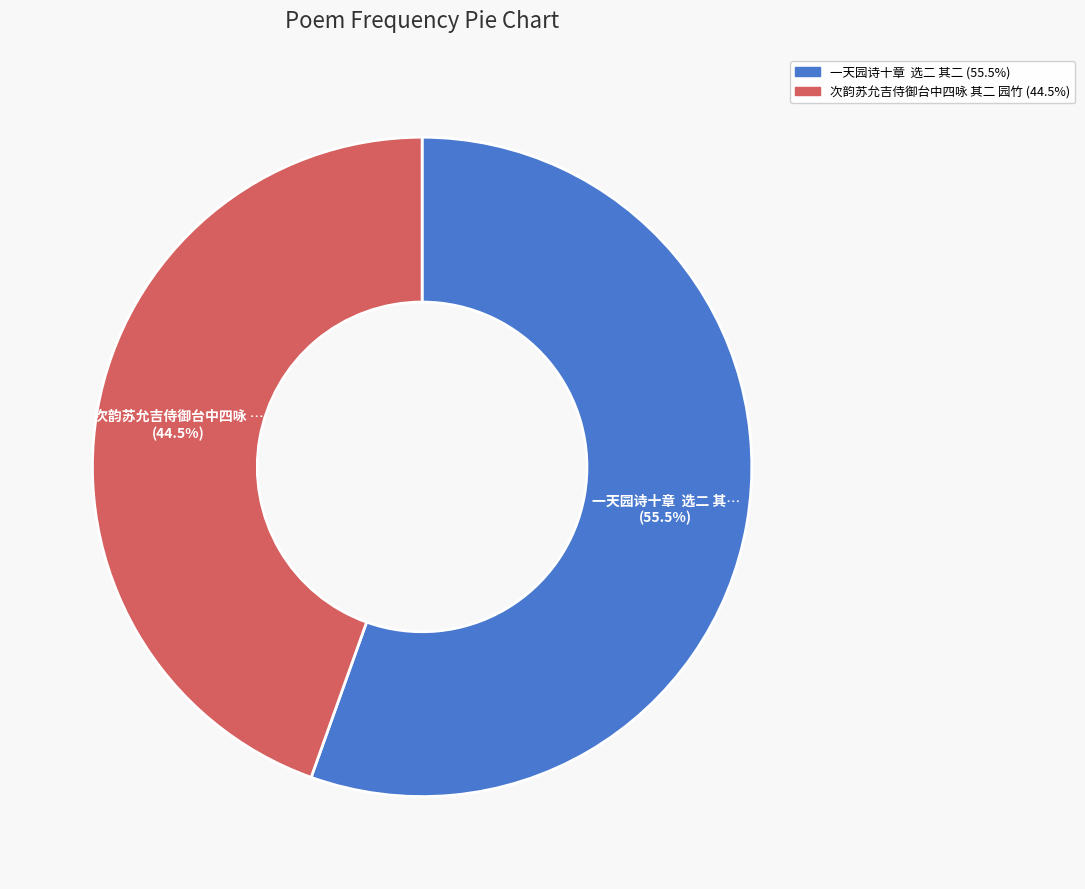

Rank the categories by value from highest to lowest.

一天园诗十章 选二 其二, 次韵苏允吉侍御台中四咏 其二 园竹